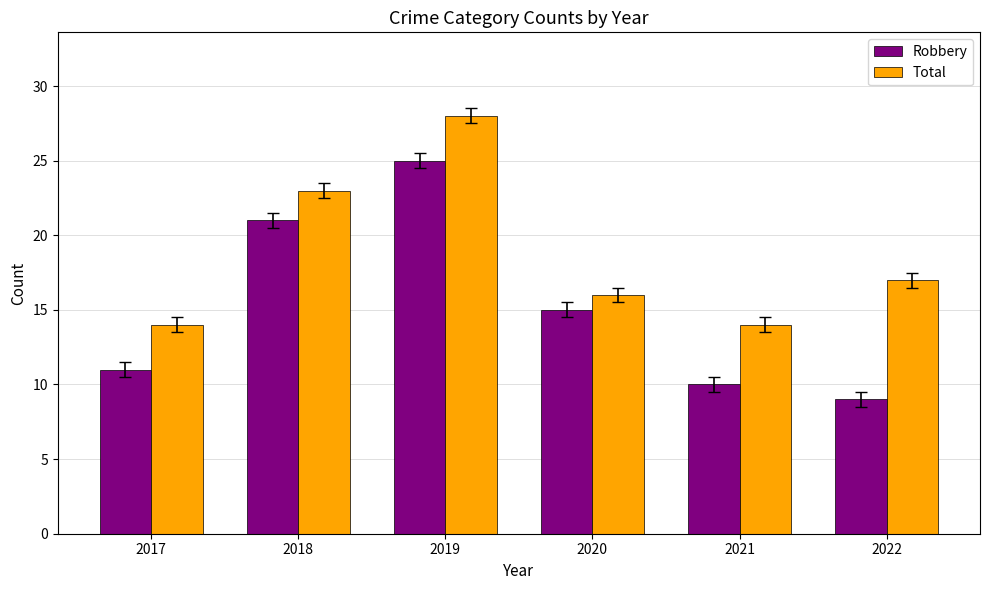

What is the minimum value shown in the chart?

9